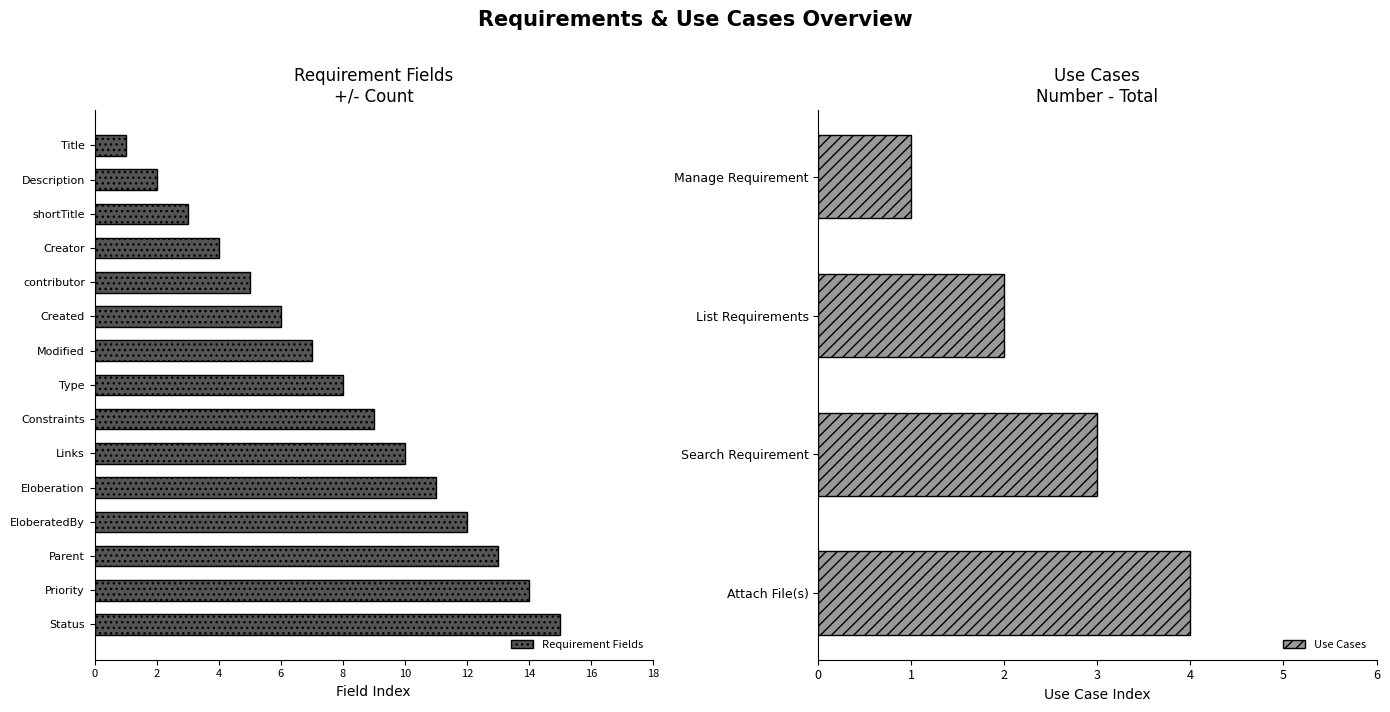

List the labels in order of value, largest first.

Status, Priority, Parent, EloberatedBy, Eloberation, Links, Constraints, Type, Modified, Created, contributor, Creator, shortTitle, Description, Title